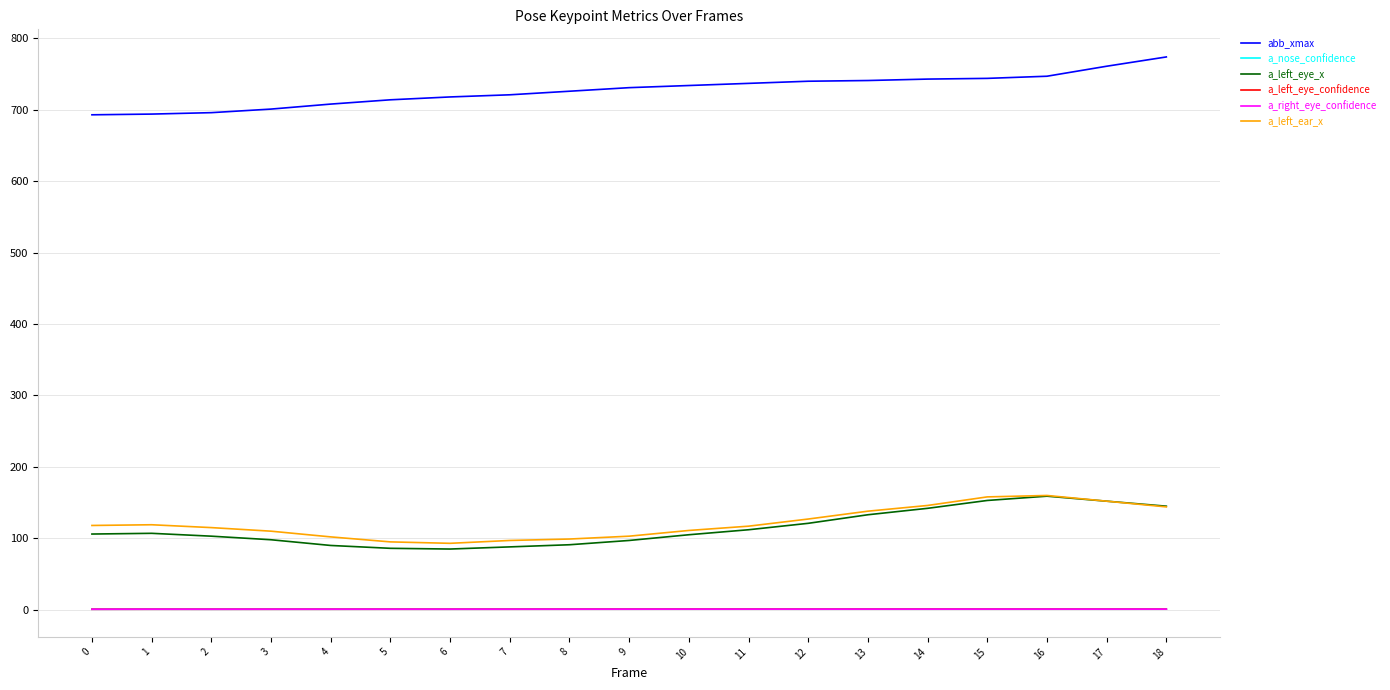

Is it true that a_left_eye_x equals 152.0 at 17?

True